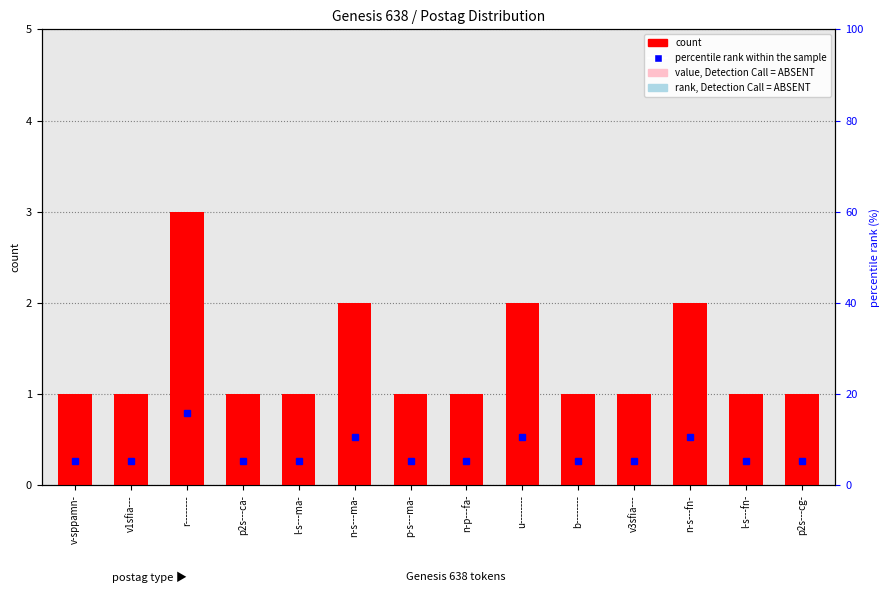

Reading left to right, extract all data points from this chart.

count: v-sppamn-=1.0	v1sfia---=1.0	r--------=3.0	p2s---ca-=1.0	l-s---ma-=1.0	n-s---ma-=2.0	p-s---ma-=1.0	n-p---fa-=1.0	u--------=2.0	b--------=1.0	v3sfia---=1.0	n-s---fn-=2.0	l-s---fn-=1.0	p2s---cg-=1.0
percentile rank within the sample: v-sppamn-=5.3	v1sfia---=5.3	r--------=15.8	p2s---ca-=5.3	l-s---ma-=5.3	n-s---ma-=10.5	p-s---ma-=5.3	n-p---fa-=5.3	u--------=10.5	b--------=5.3	v3sfia---=5.3	n-s---fn-=10.5	l-s---fn-=5.3	p2s---cg-=5.3